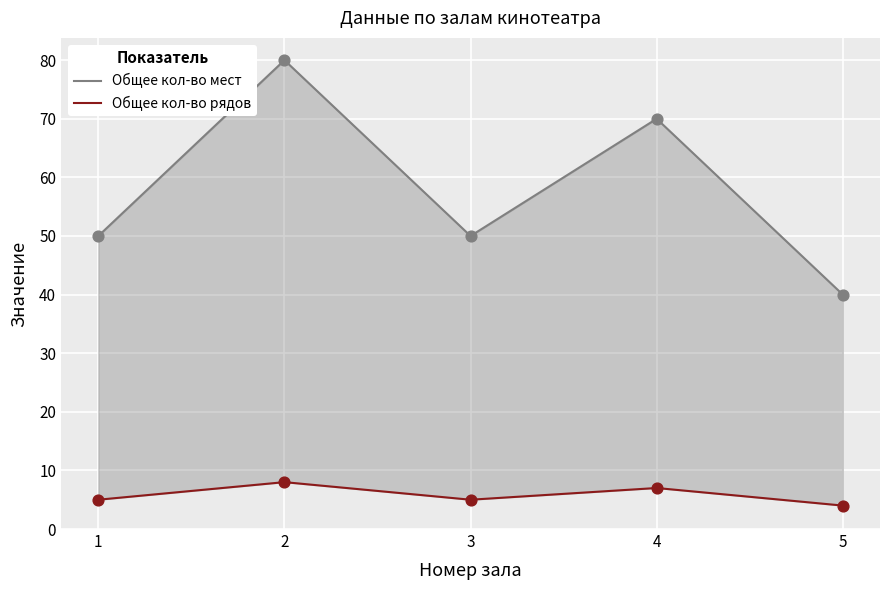

At how many categories does at least one series exceed 59?

2